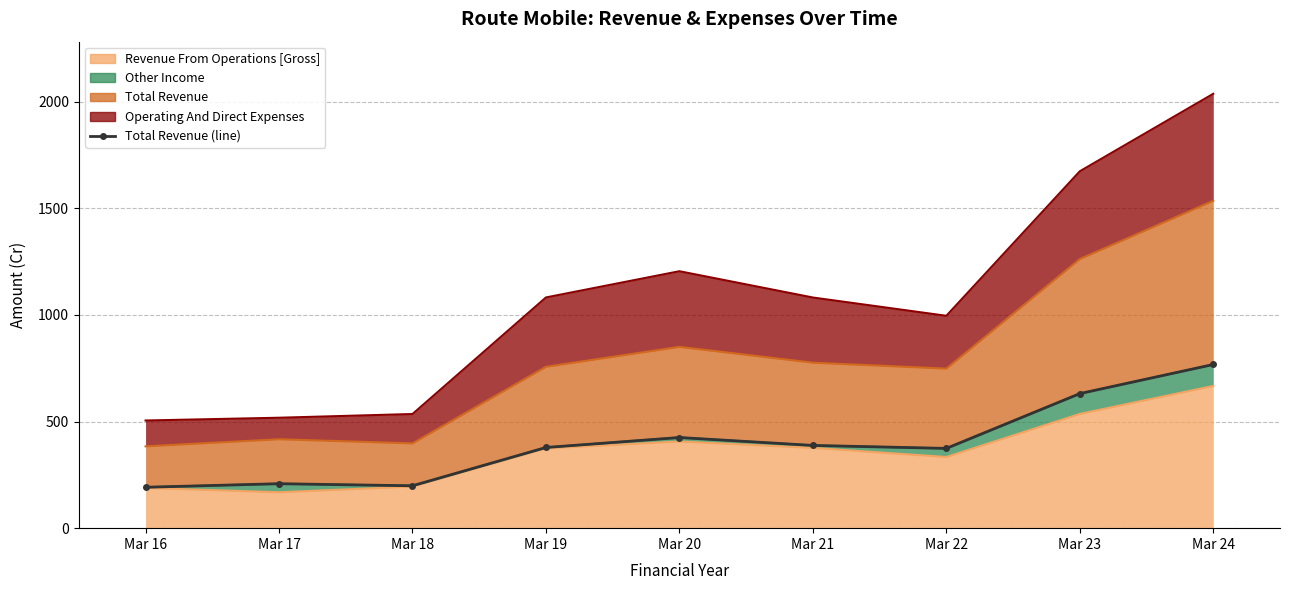

Where does the data first go above 378?

Mar 19